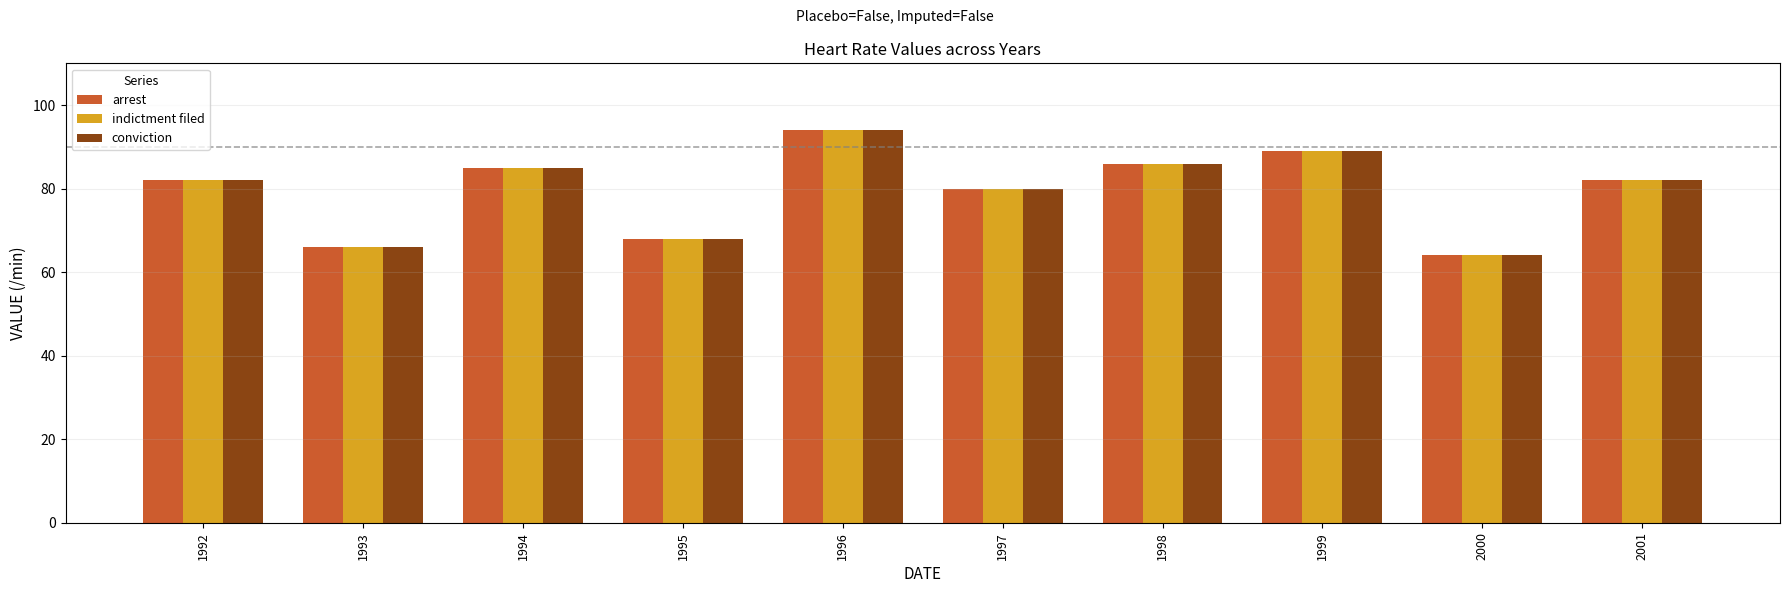

What is the average value of the conviction series?

80